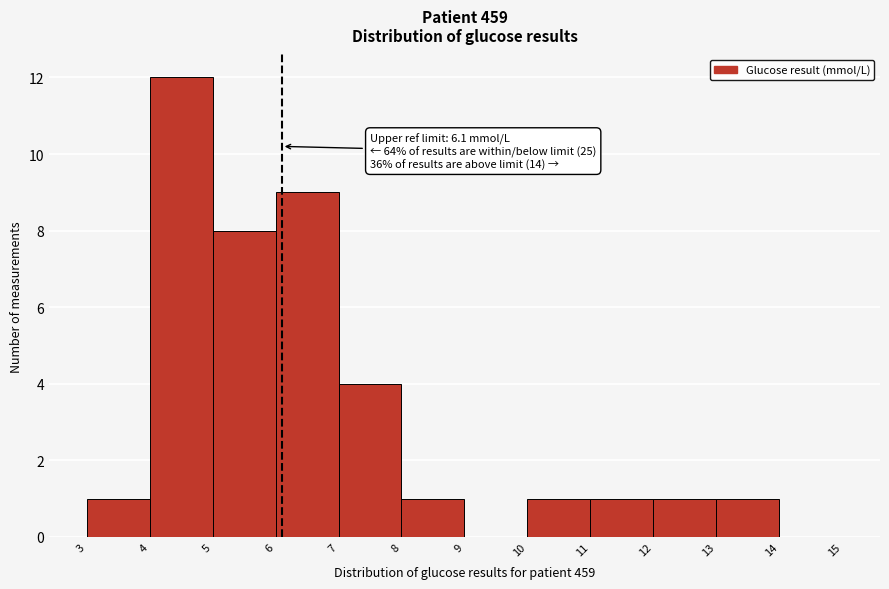

Which range on the x-axis has the tallest bar?

4 to 5